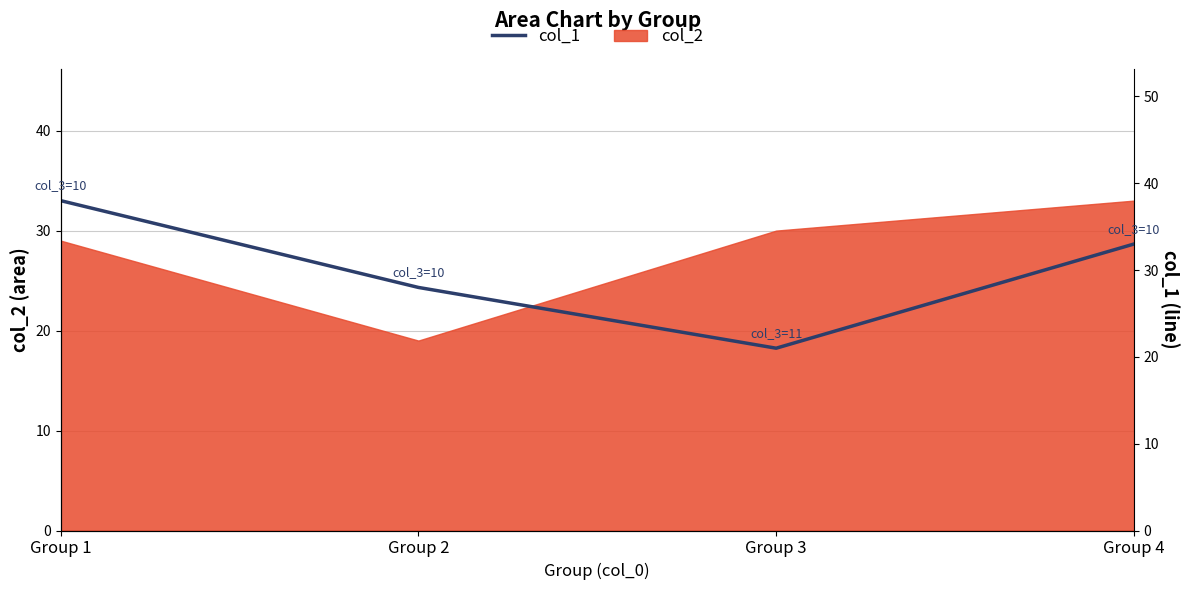

Count the number of categories in the chart.

4